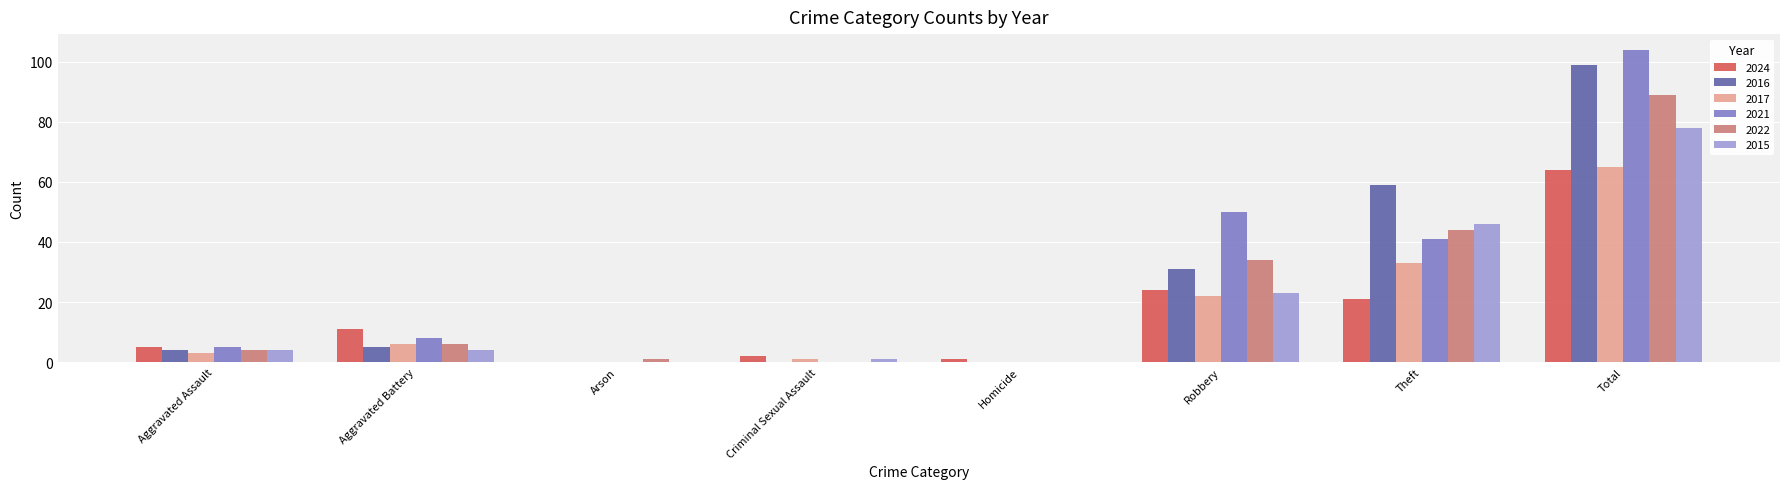

Is the value of 2021 at Criminal Sexual Assault greater than the value of 2017 at Total?

No